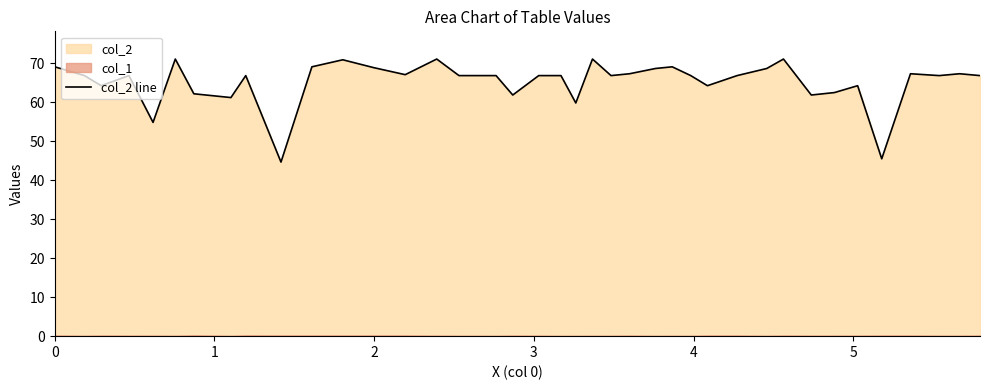

What is the maximum value for col_2 line?

71.0